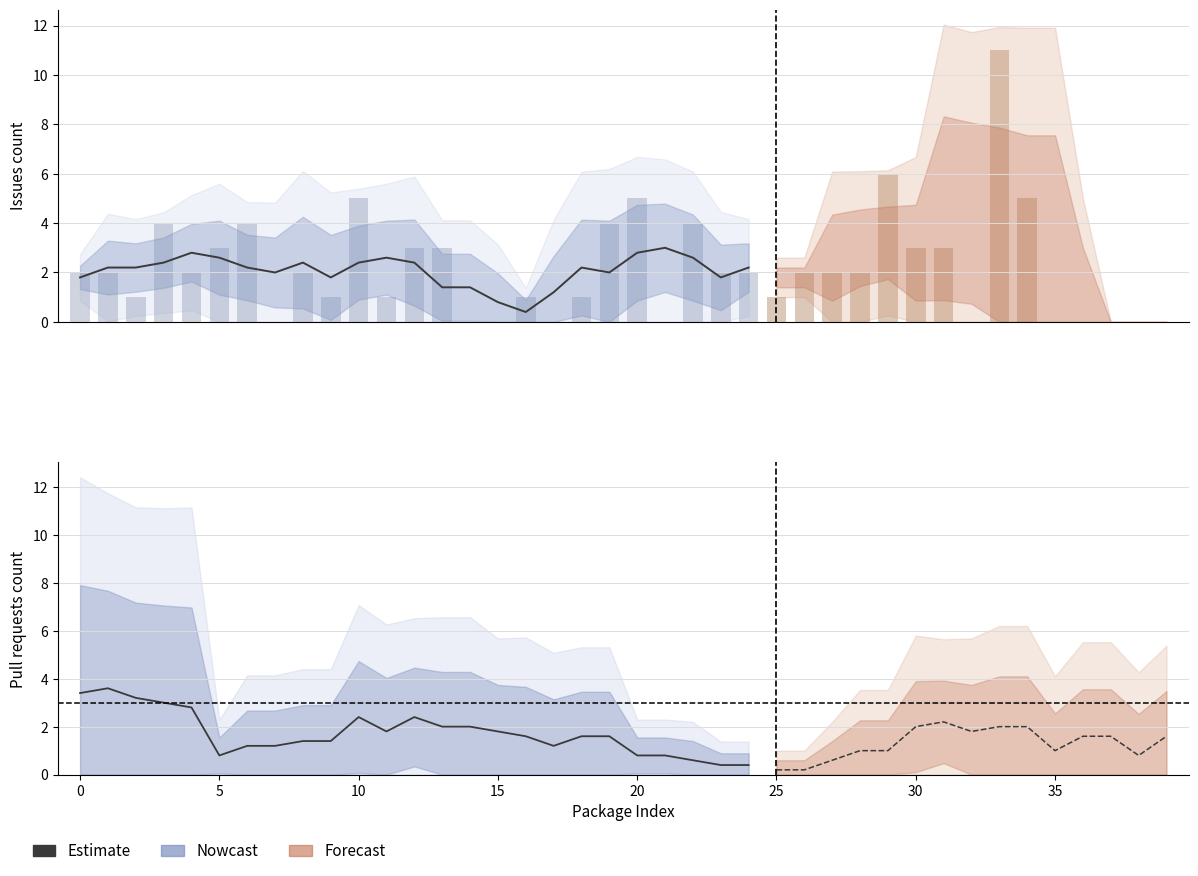

What is the difference between the second highest and second lowest values?

3.0